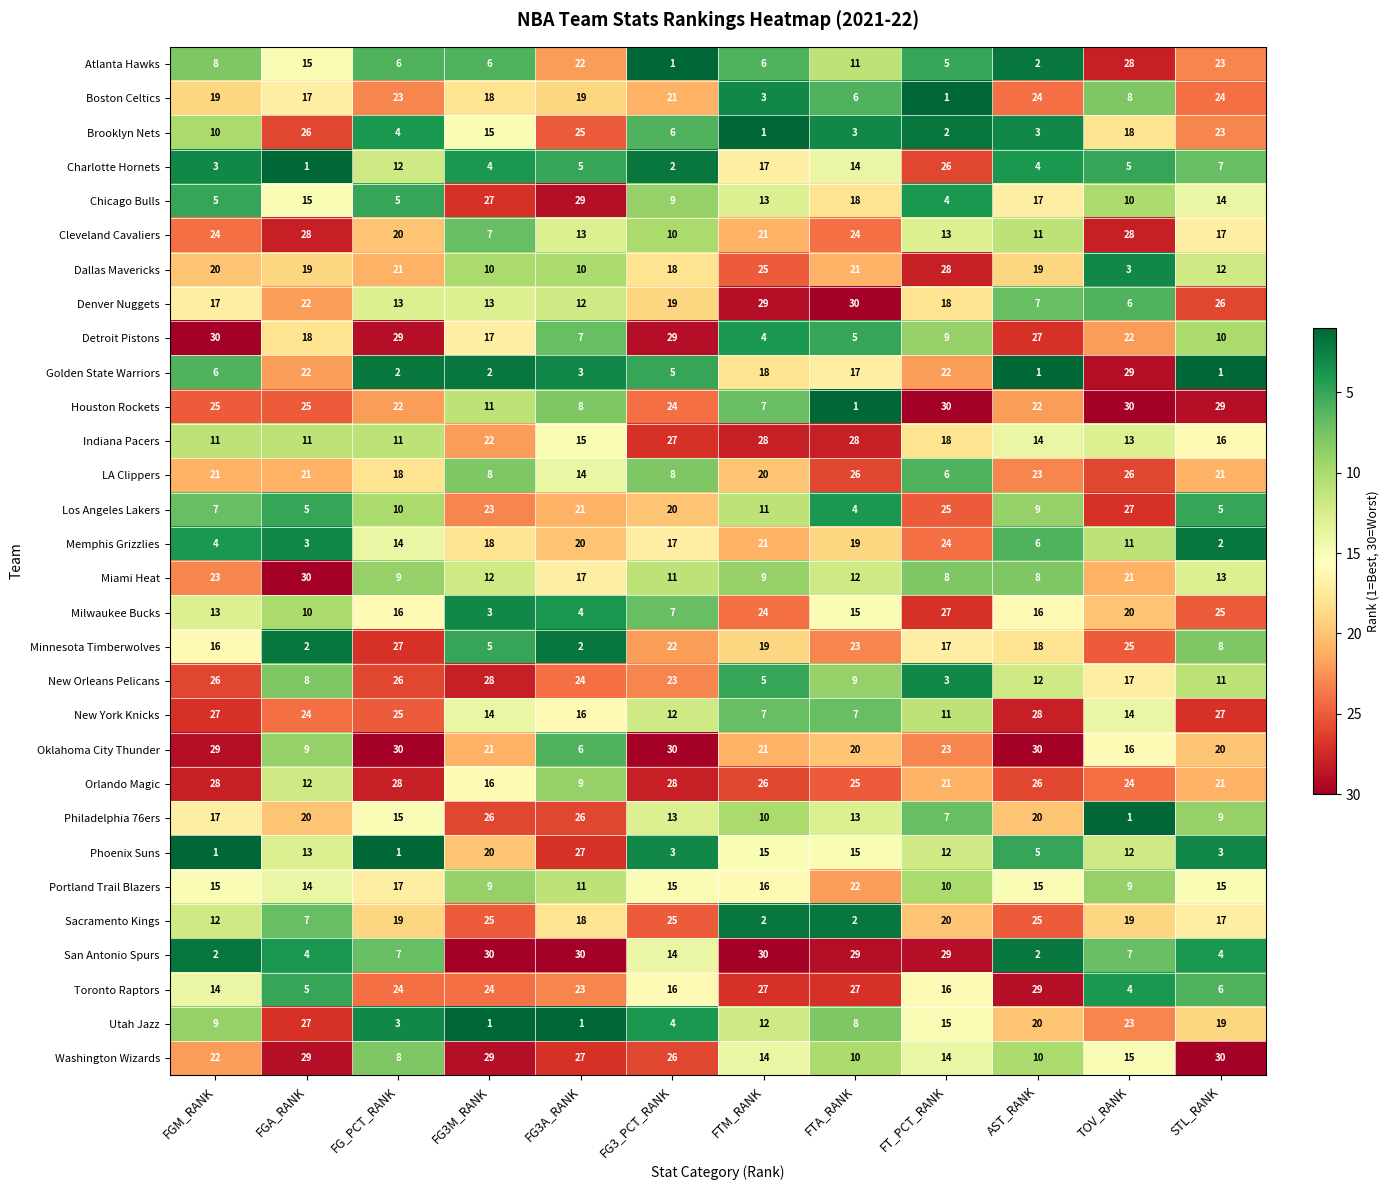

Which series has the largest total across all categories?

Orlando Magic